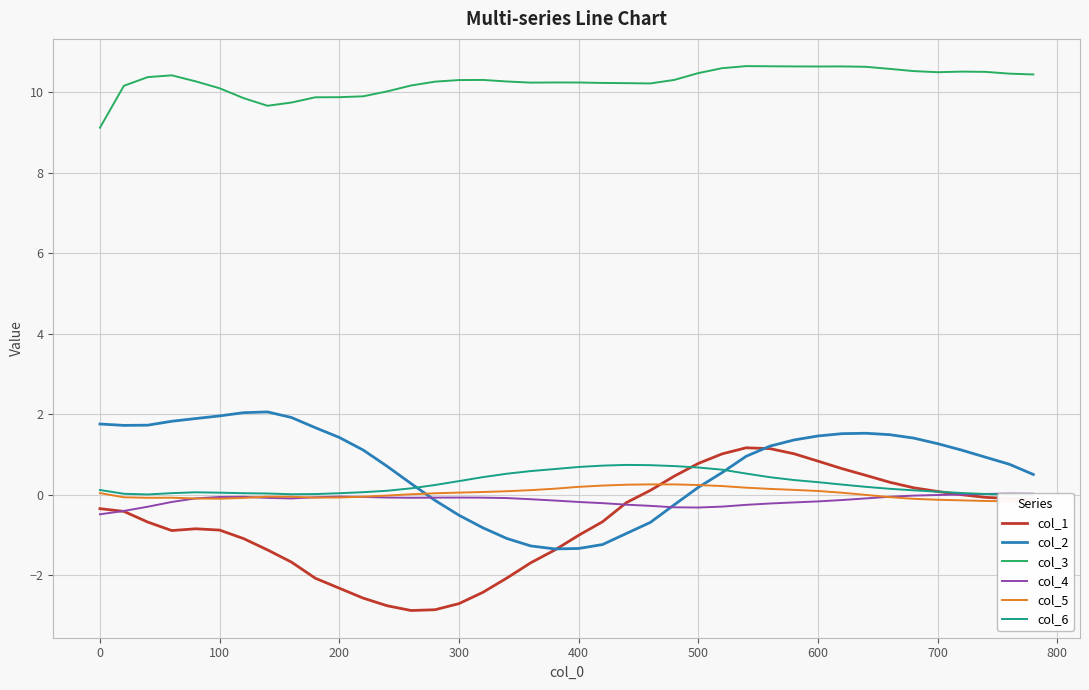

What is the sum of all col_5 values?

1.1